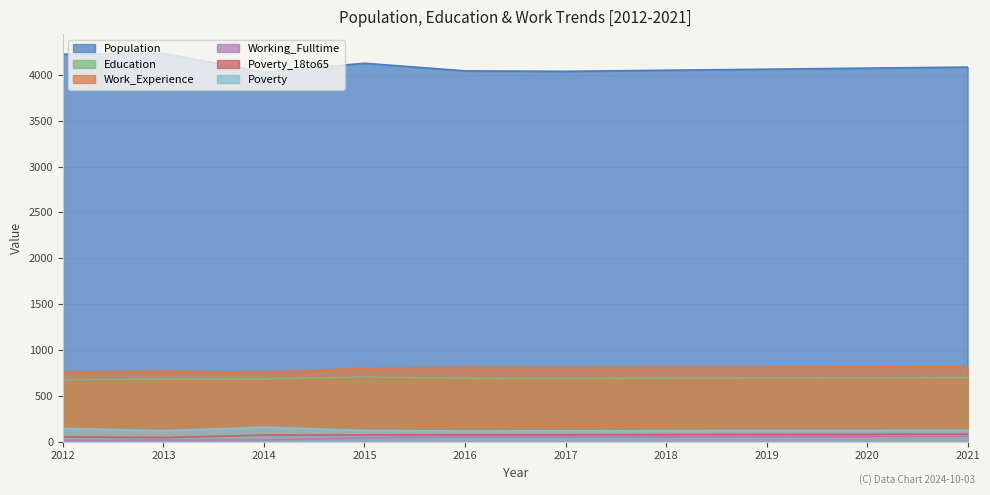

Does the chart display data point markers on the line(s)?

No